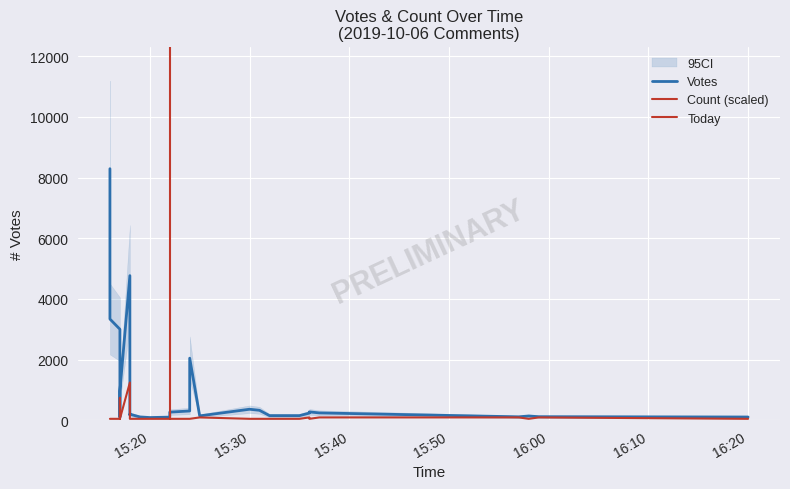

Which series changed the most between 2019-10-06 15:30 and 2019-10-06 15:24?

Votes